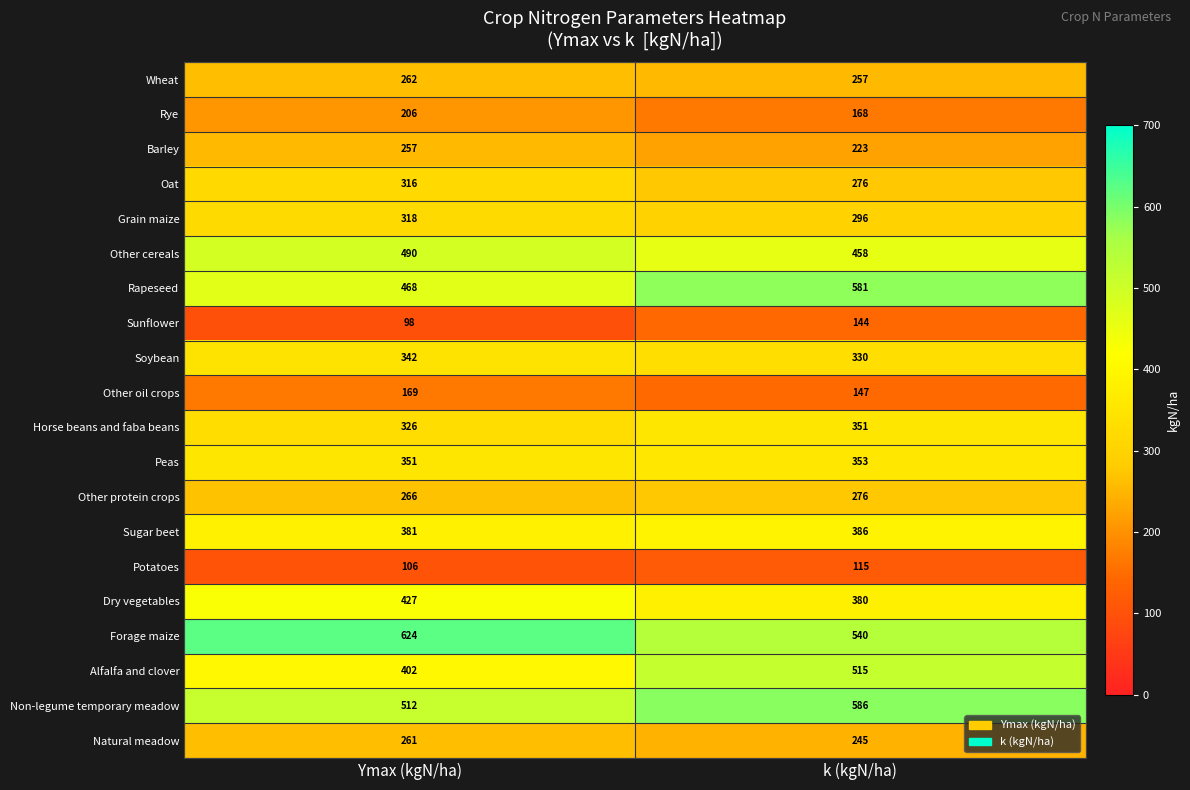

What is the sum of all Potatoes values?

221